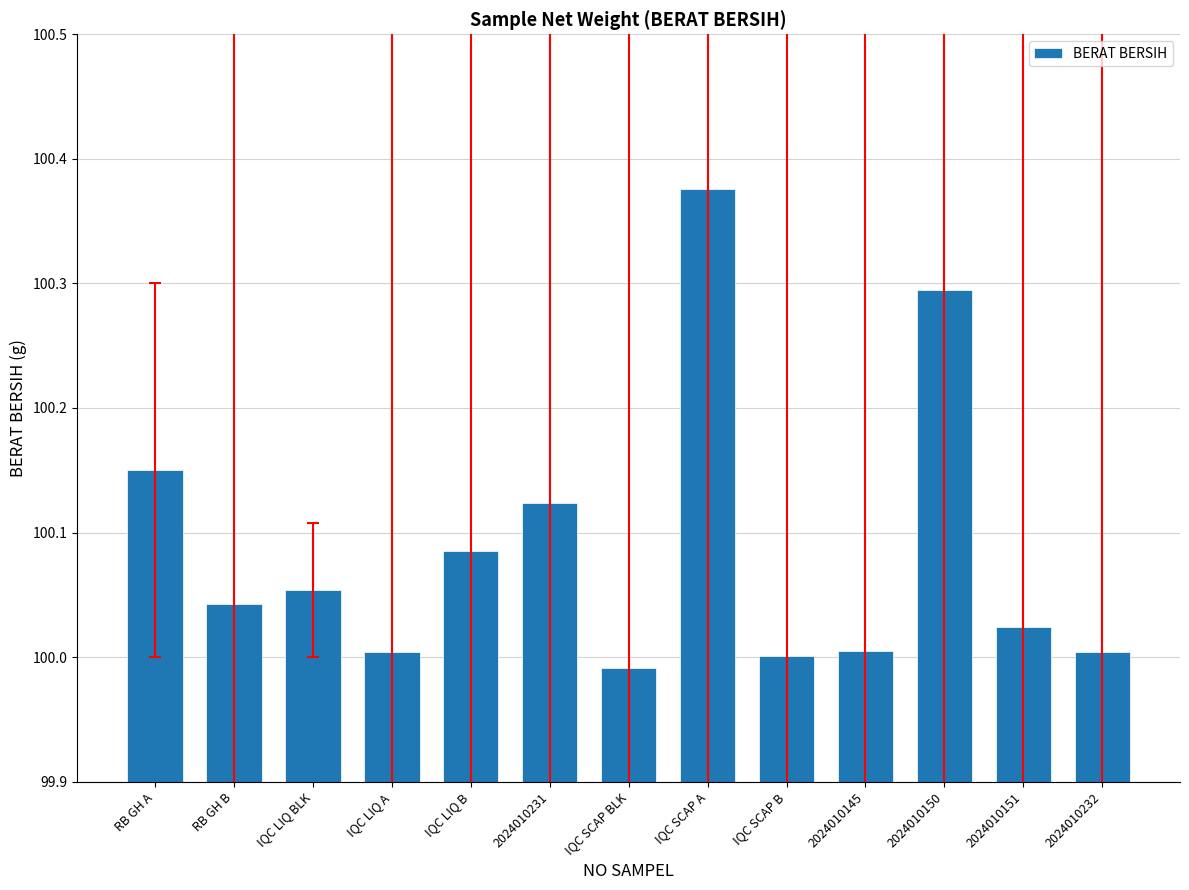

What is the label of the 2nd bar from the right?

2024010151